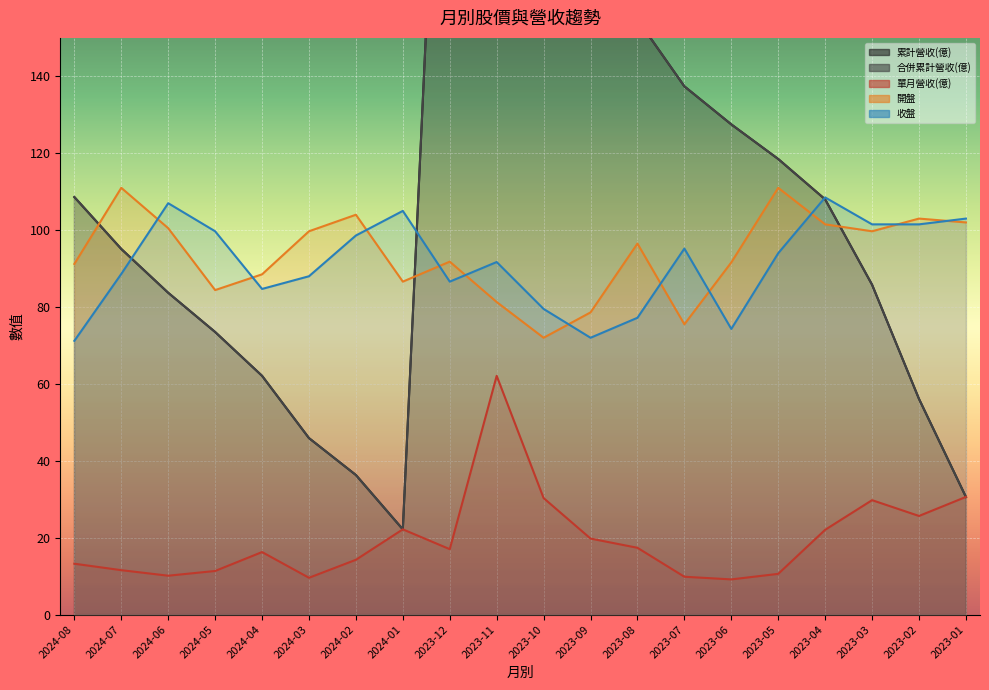

True or false: 累計營收(億) and 合併累計營收(億) cross at least once.

False